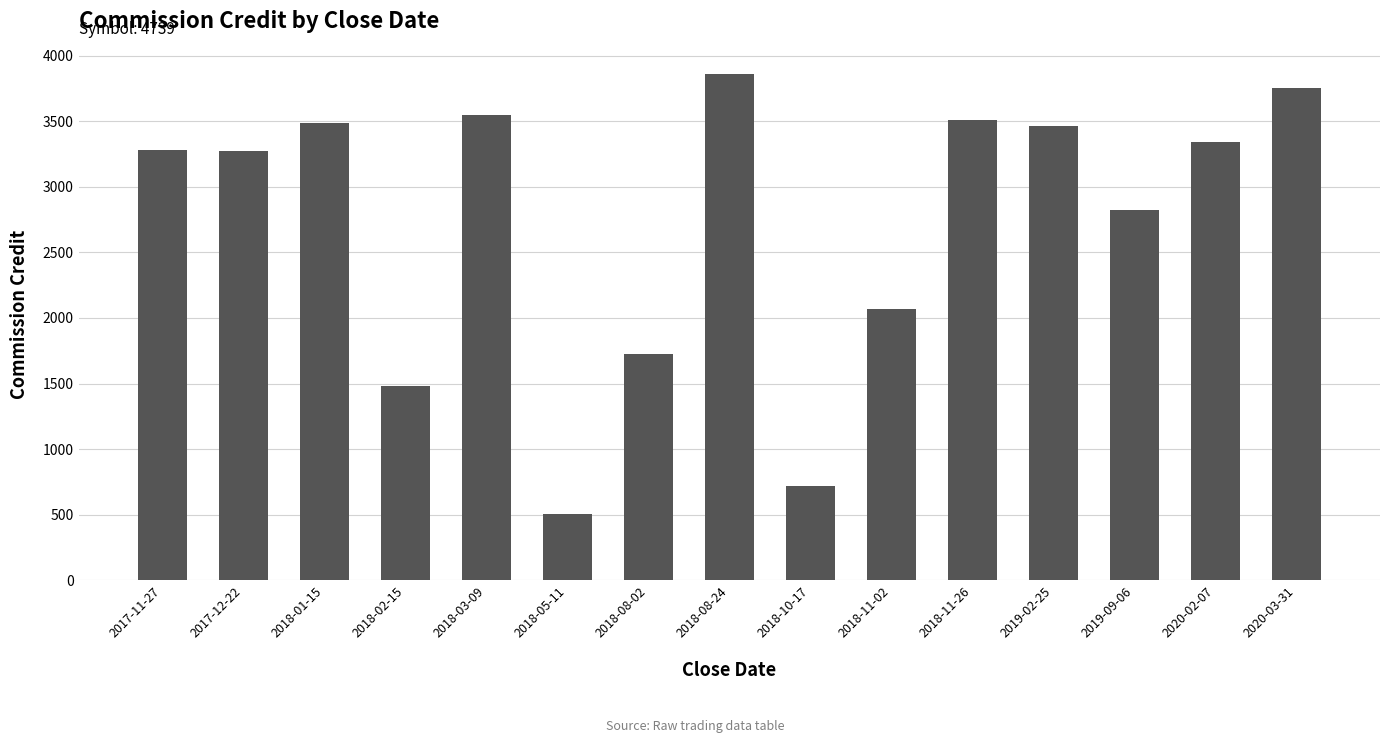

Which category has the lowest value across all series?

2018-05-11